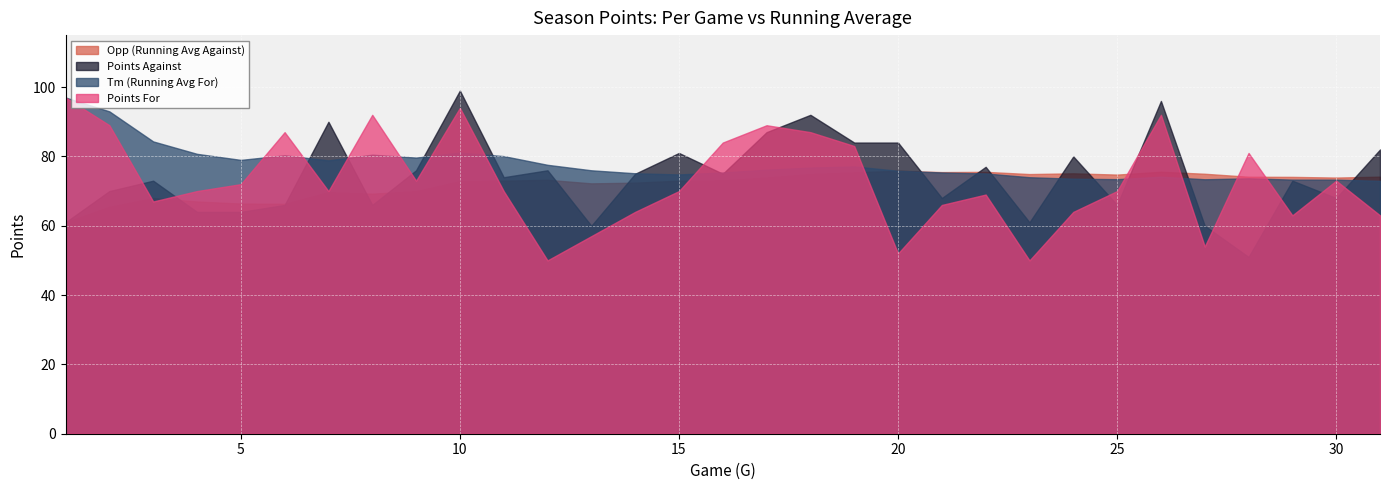

How many times do Points Against and Tm cross each other?

15